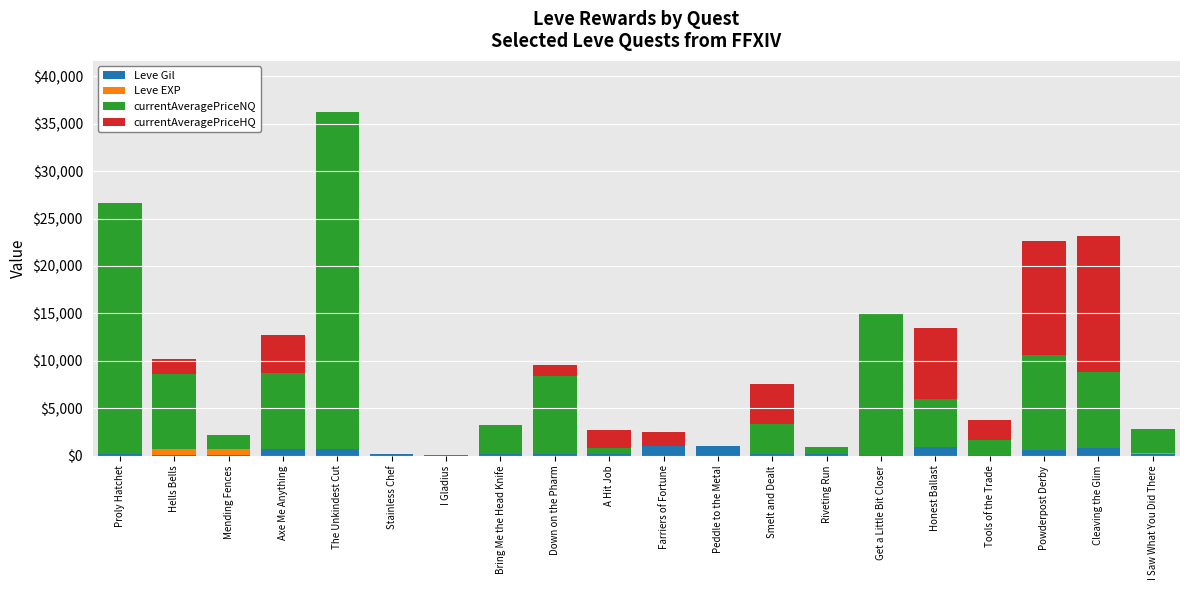

Does the chart contain stacked bars?

Yes